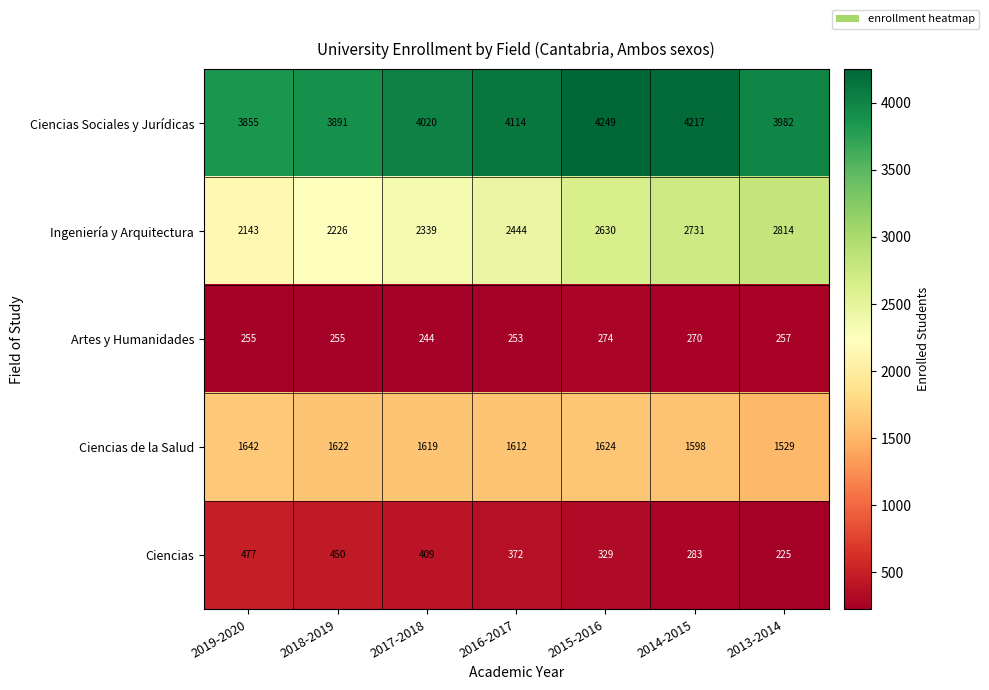

Read the Ciencias Sociales y Jurídicas value at 2017-2018.

4020